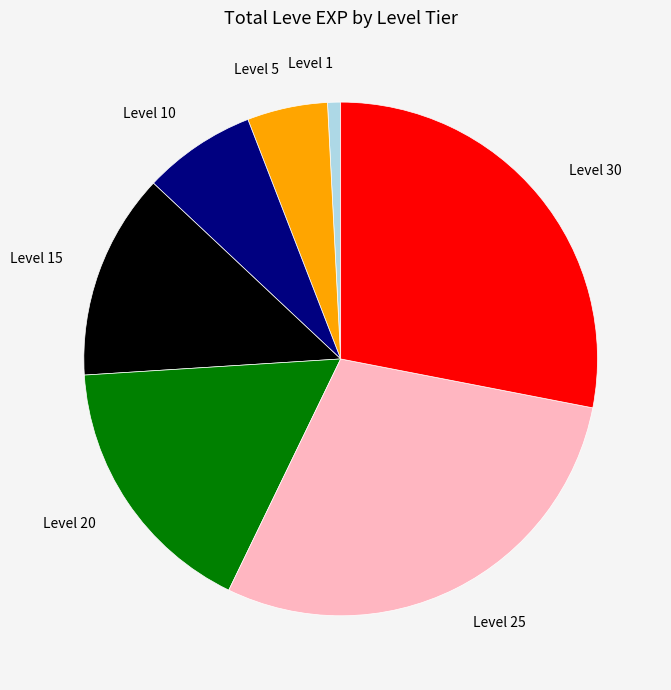

True or false: Level 20 accounts for 10% of the total.

False